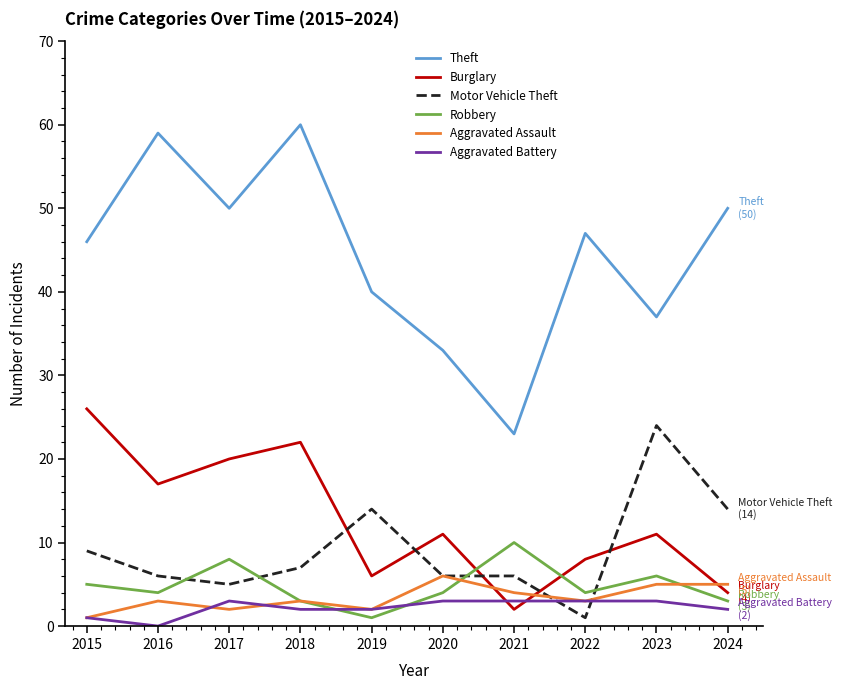

How many intersections are there between Robbery and Motor Vehicle Theft?

4